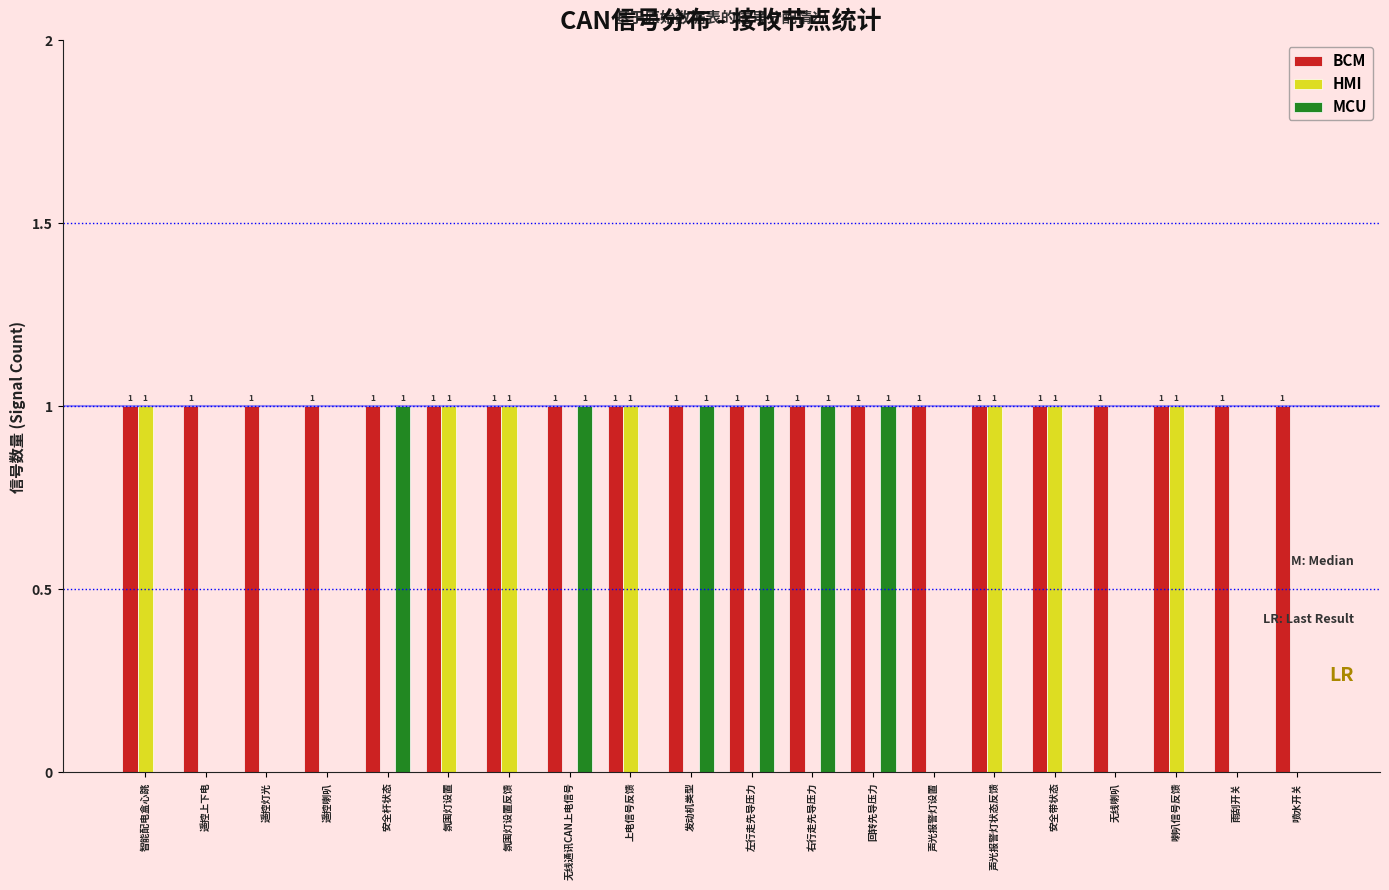

Is it true that HMI equals 0 at 无线通讯CAN上电信号?

True